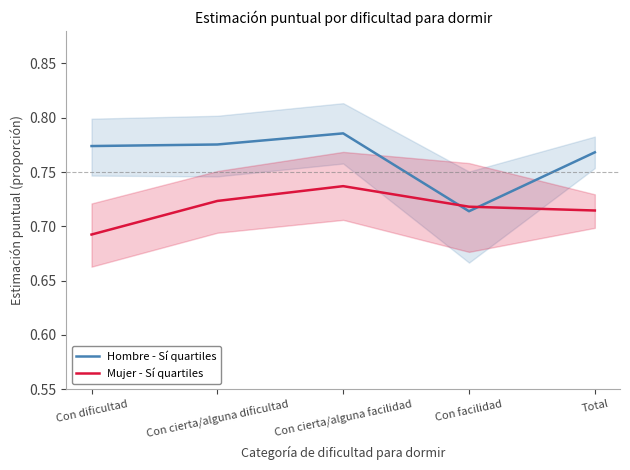

What is the label of the 4th point from the right?

Con cierta/alguna dificultad